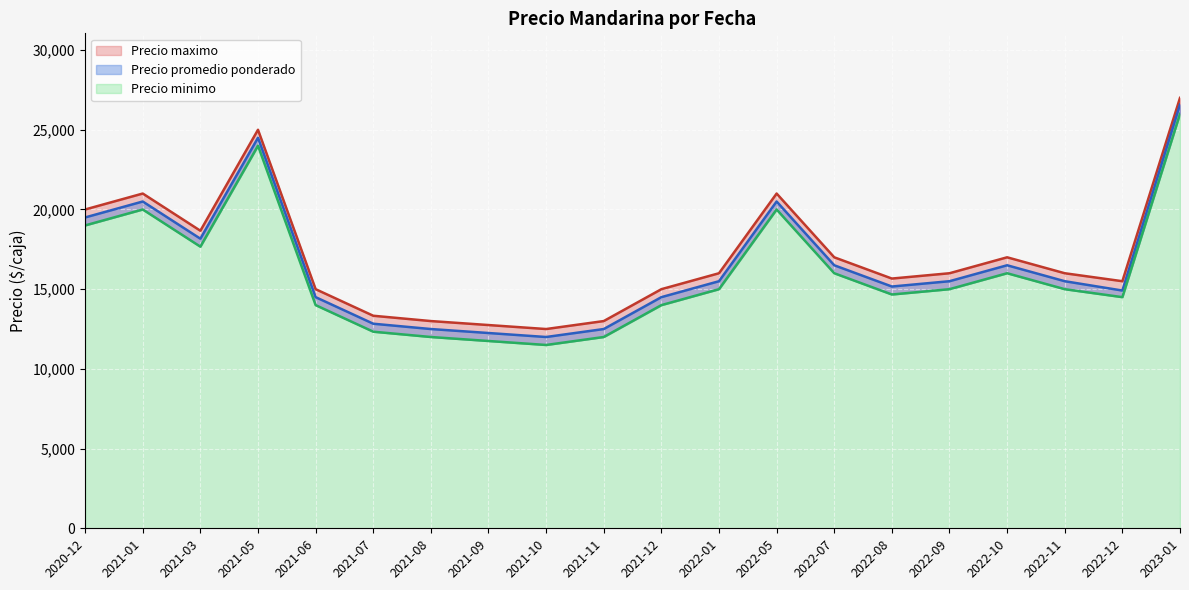

How many lines are shown in the chart?

3